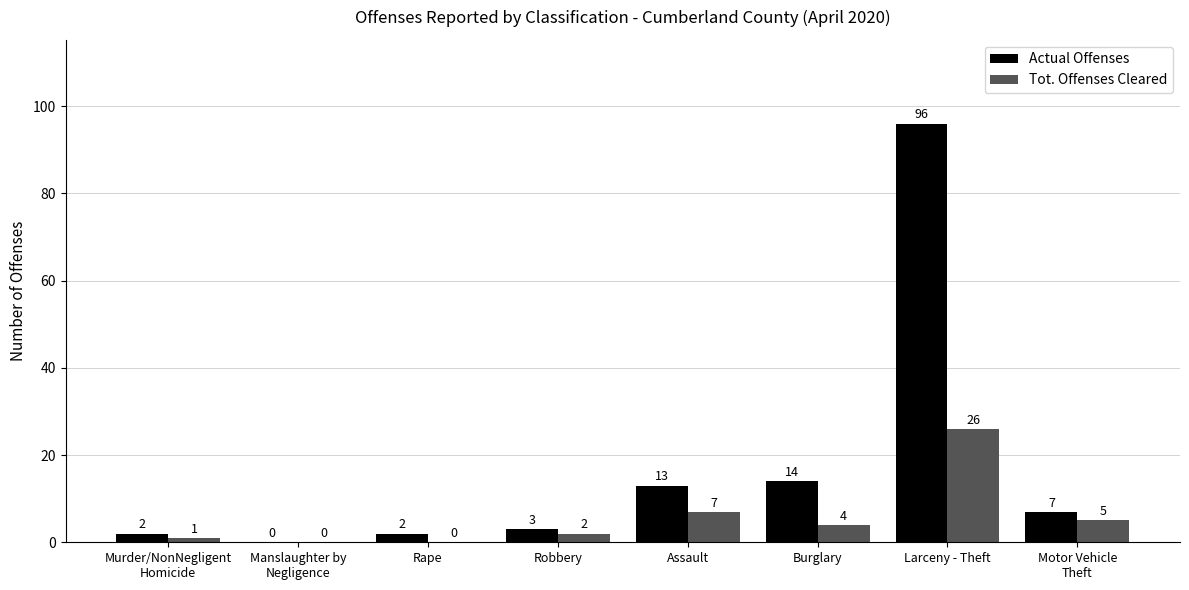

Does the chart contain stacked bars?

No